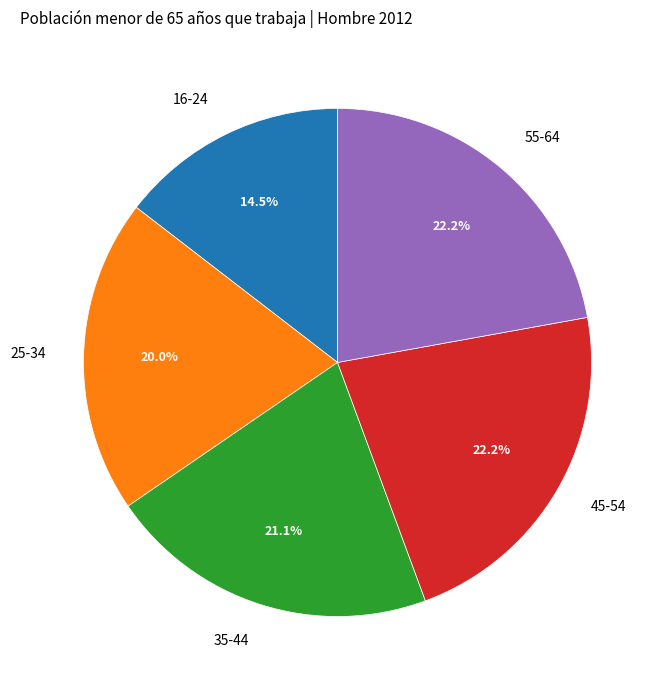

Does 45-54 account for over 50% of the chart?

No